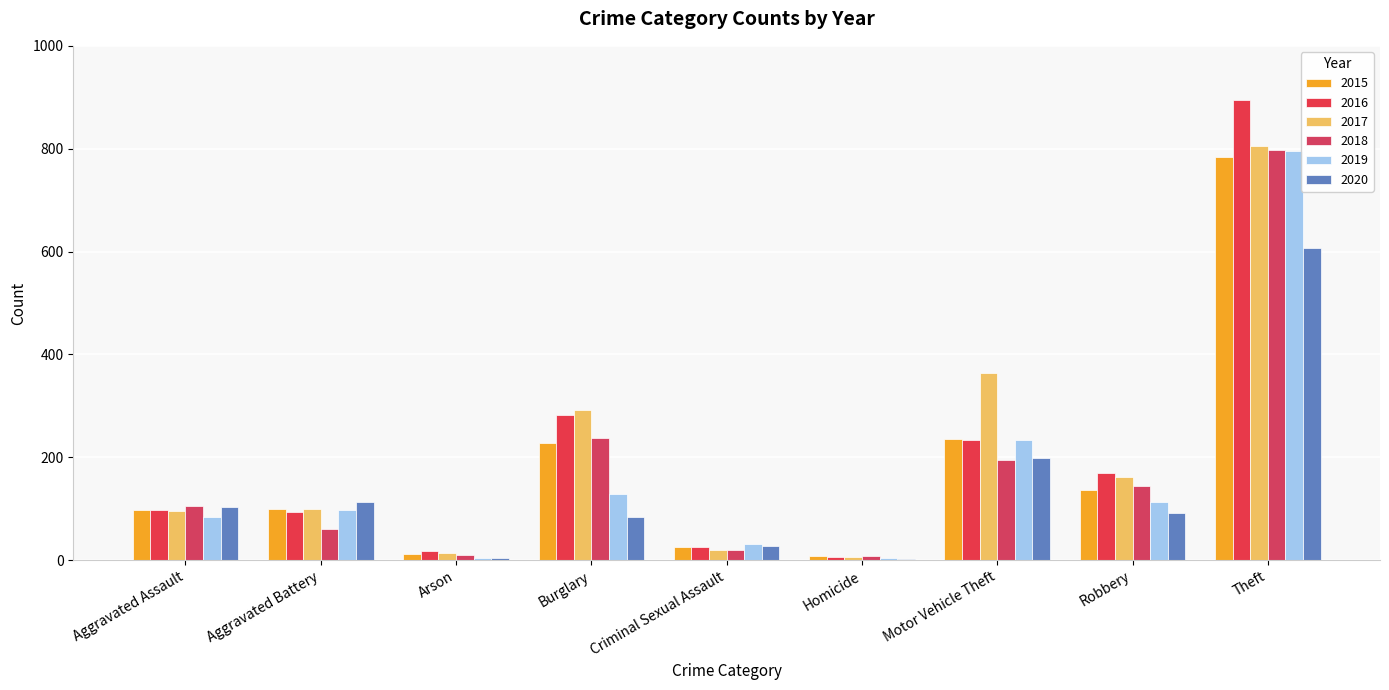

What is the difference between the maximum and minimum values in the 2019 series?

792